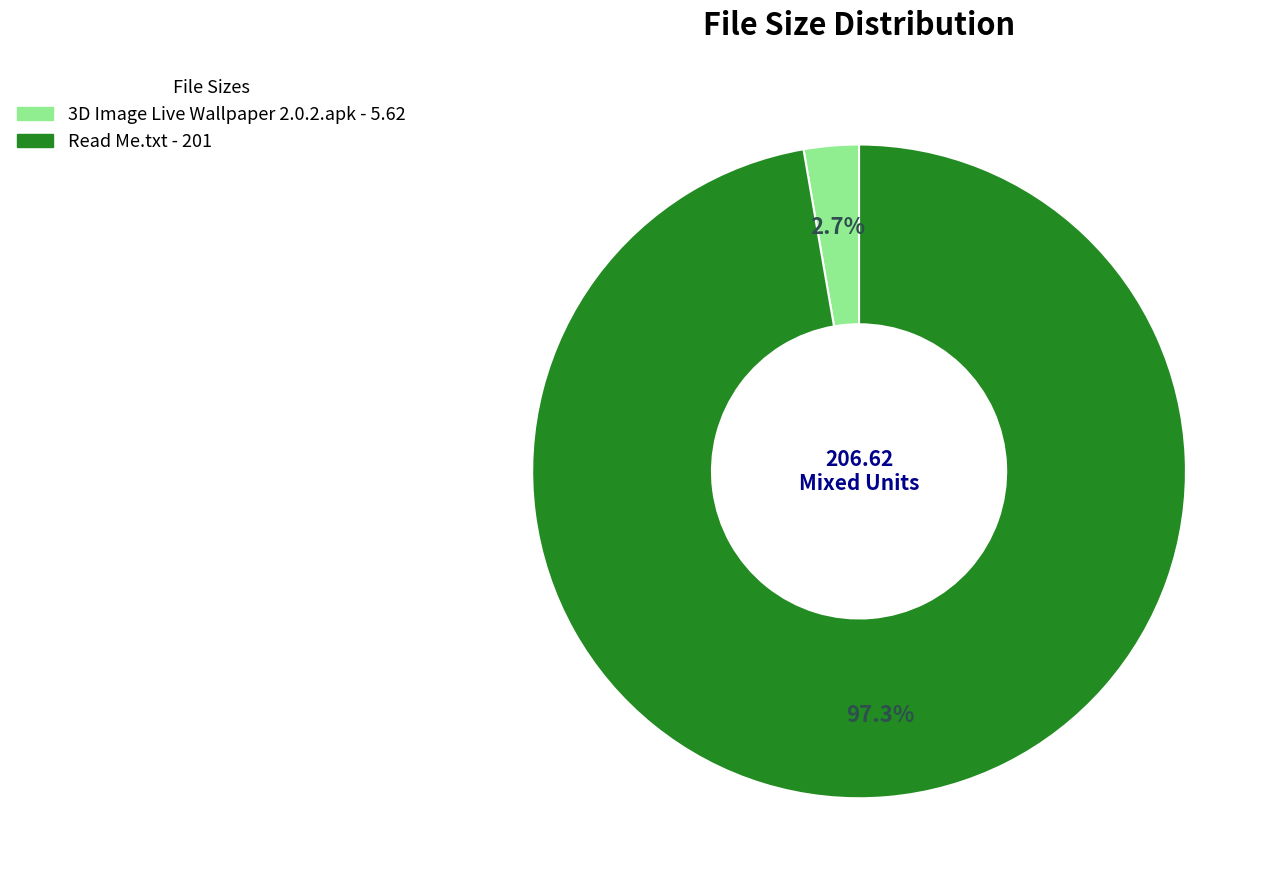

Which slice represents more than half of the pie?

Read Me.txt